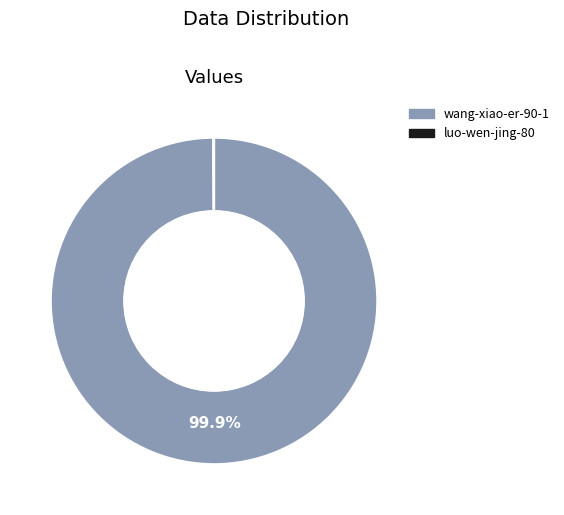

What portion of the pie excludes wang-xiao-er-90-1?

0.1%